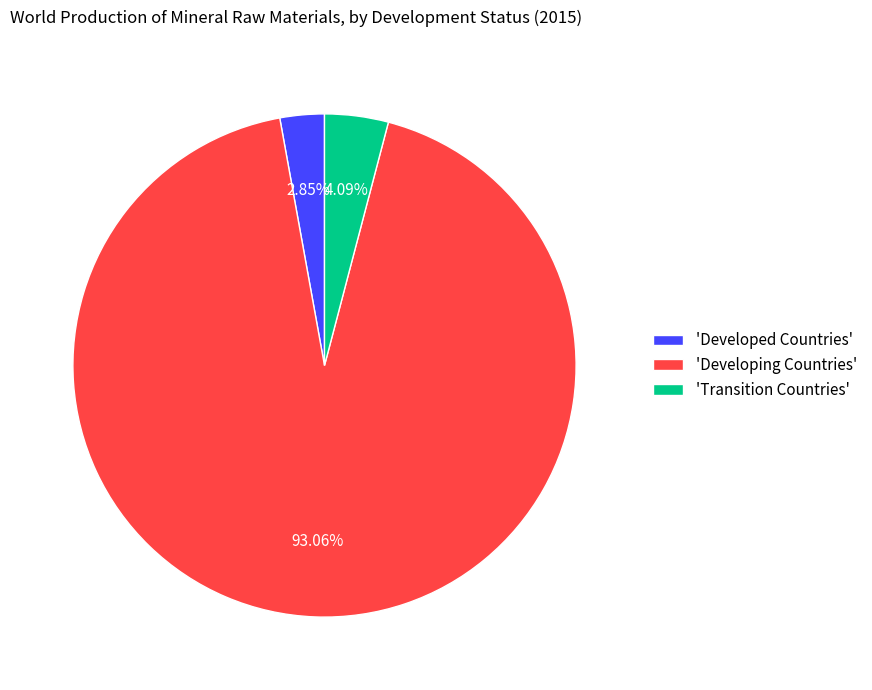

What is the largest slice in the pie chart?

'Developing Countries'